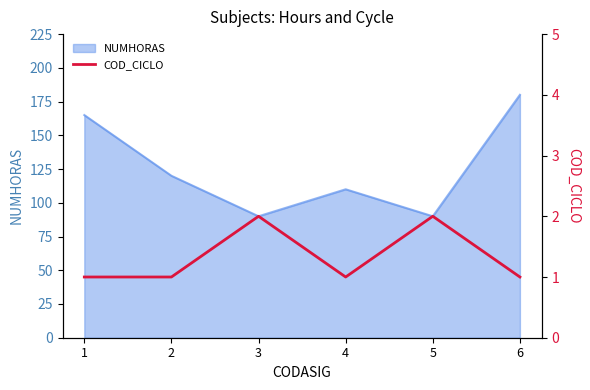

Reading right to left, what are all the values shown in this chart?

1	2	1	2	1	1